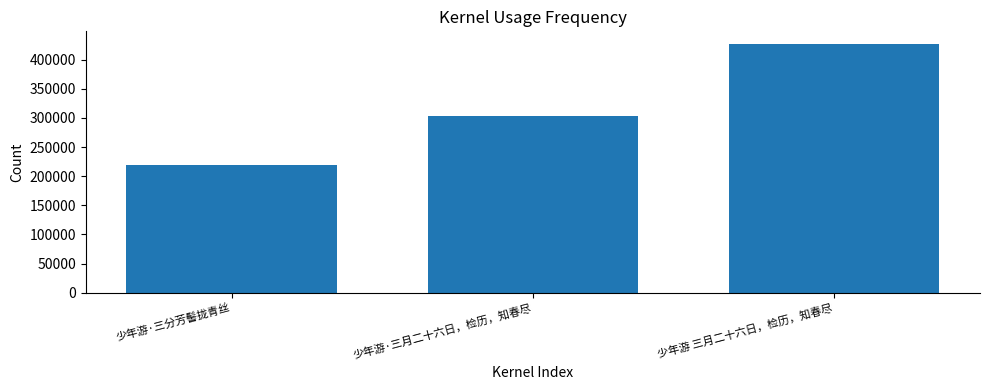

True or false: the data shows 470793 at 少年游·三月二十六日，检历，知春尽.

False